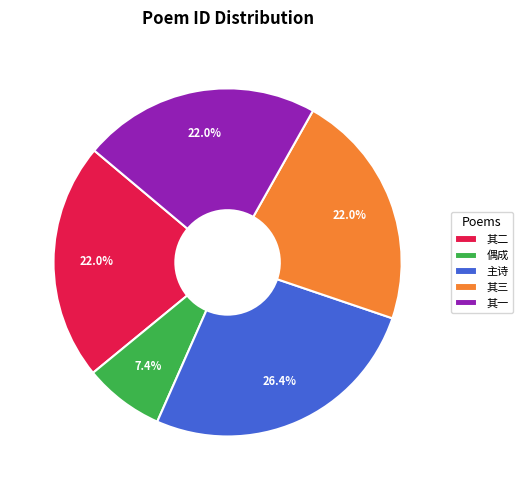

Which slice is the smallest?

偶成